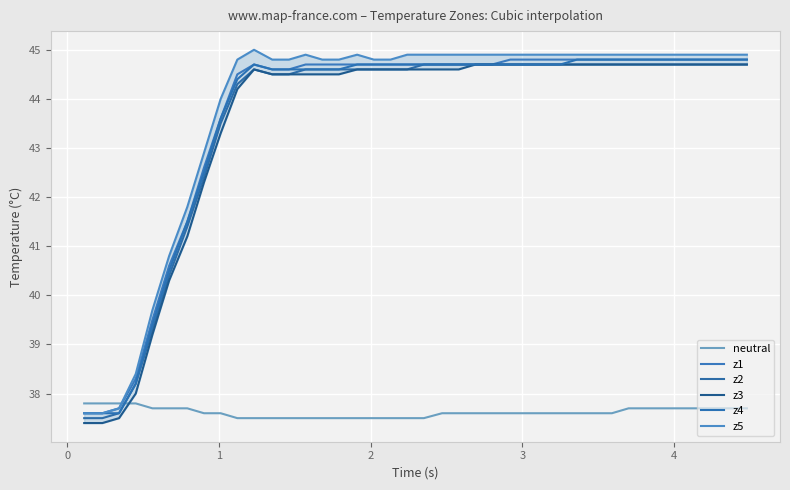

At how many categories does at least one series exceed 41?

34